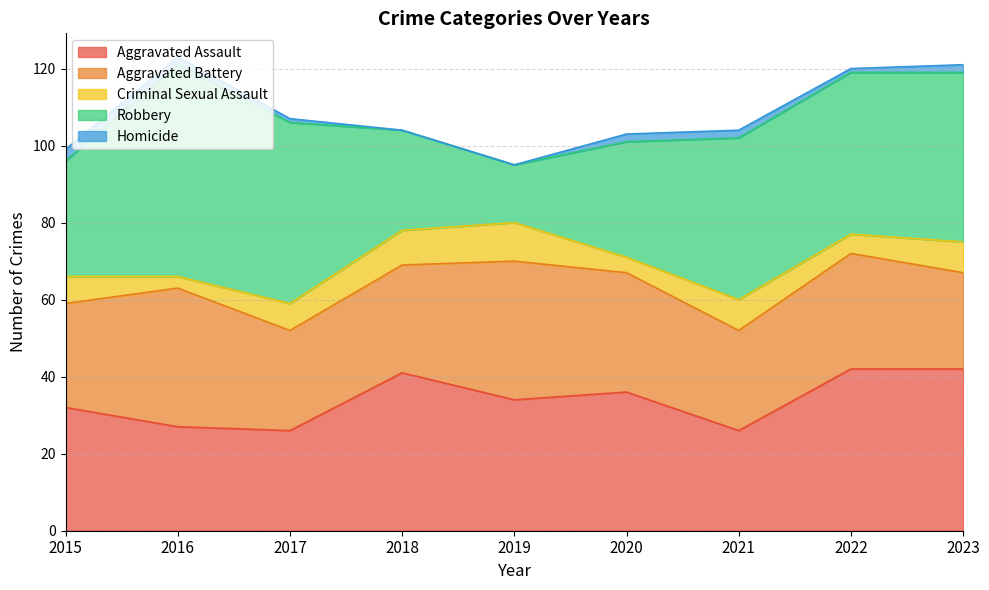

True or false: Aggravated Assault has a value of 44 at 2016.

False